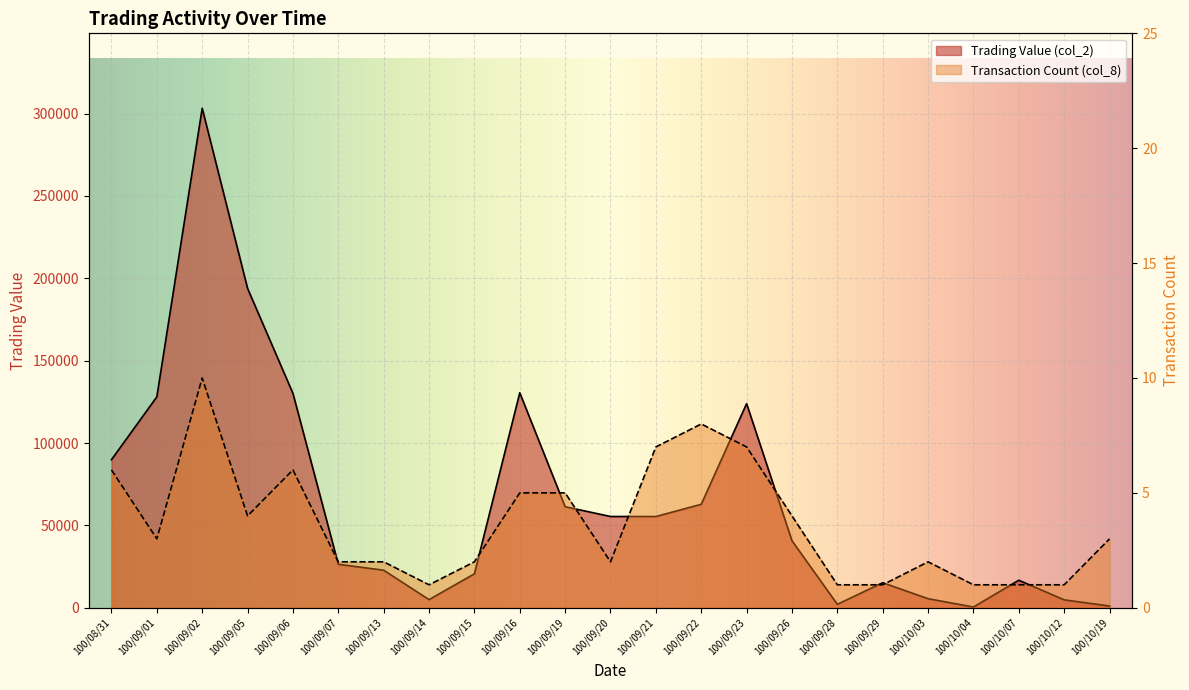

At which label does Trading Value (col_2) reach its minimum?

100/10/04